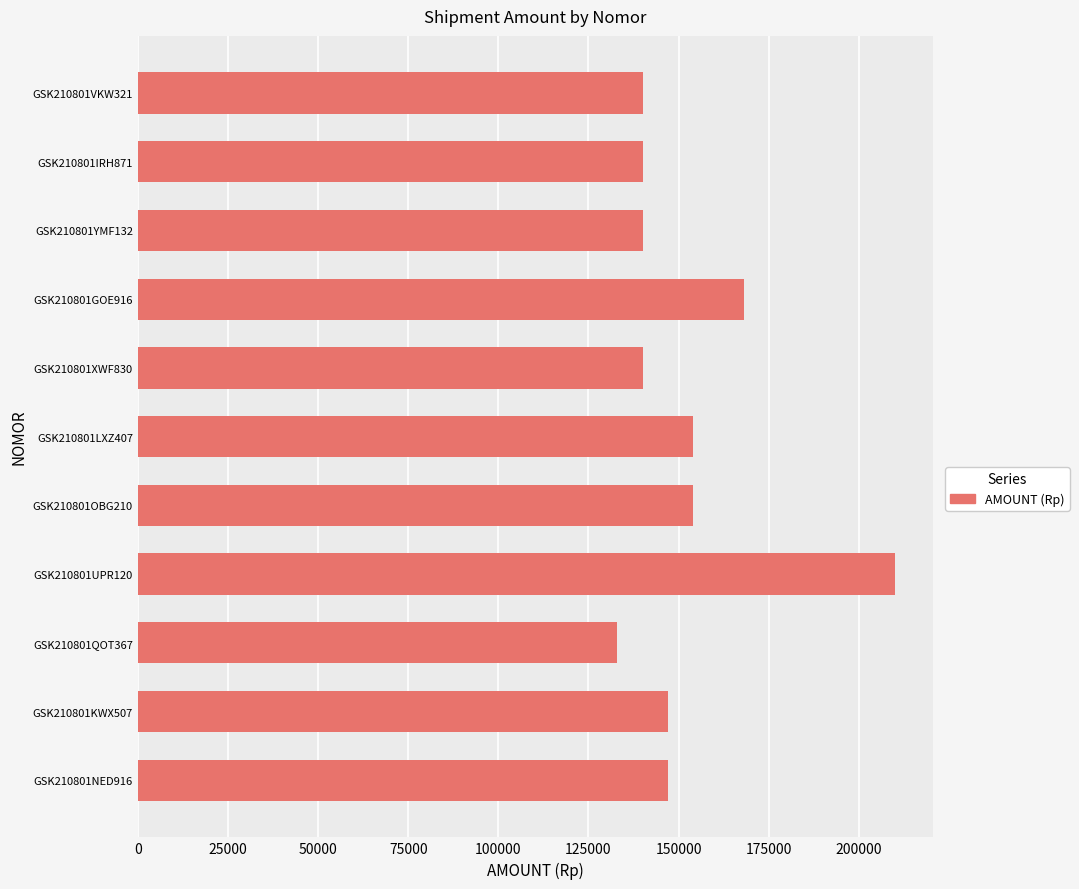

Which label corresponds to the largest value in the chart?

GSK210801UPR120